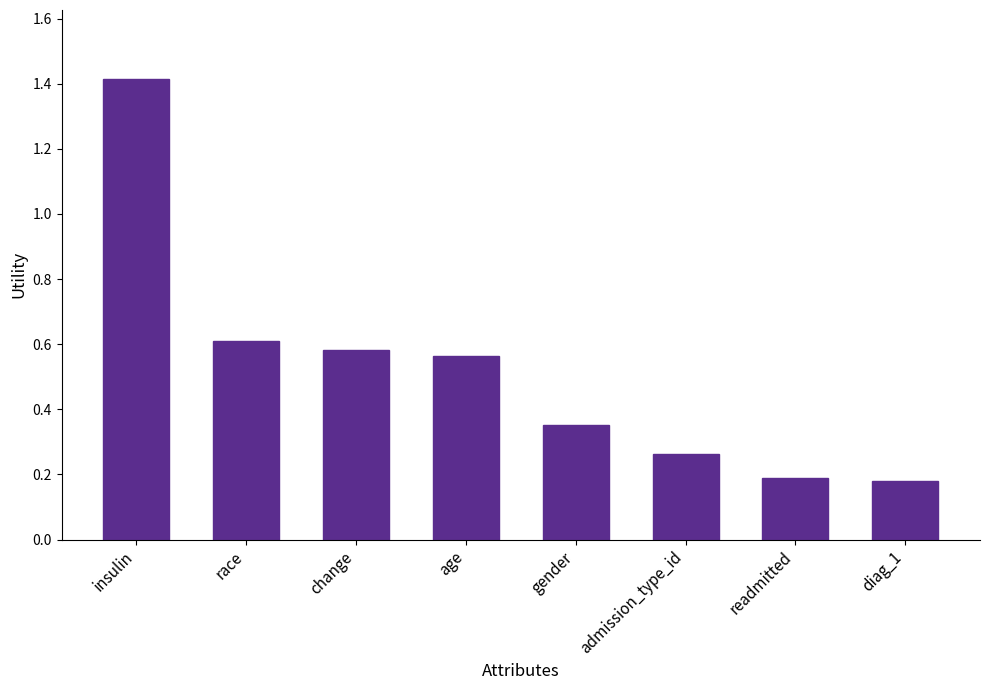

At which category does the chart reach its peak across all series?

insulin